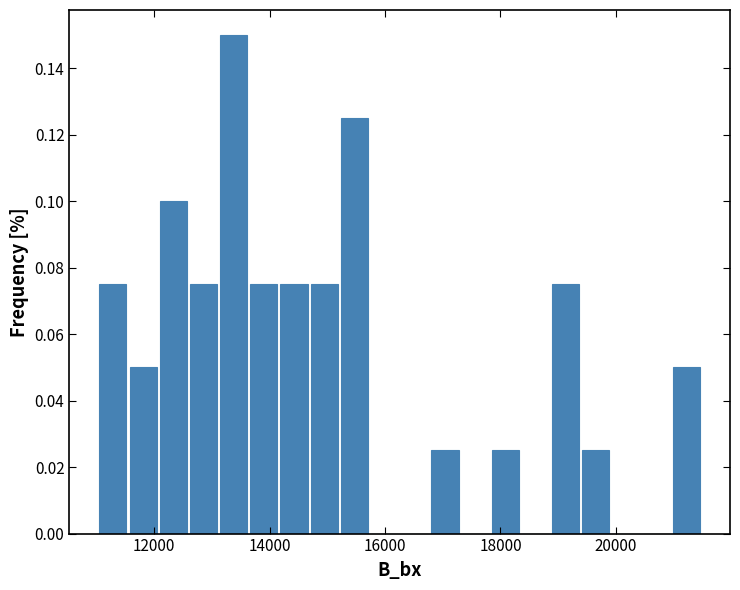

Read against the x-axis, roughly where is the centre of the tallest bar?

13400